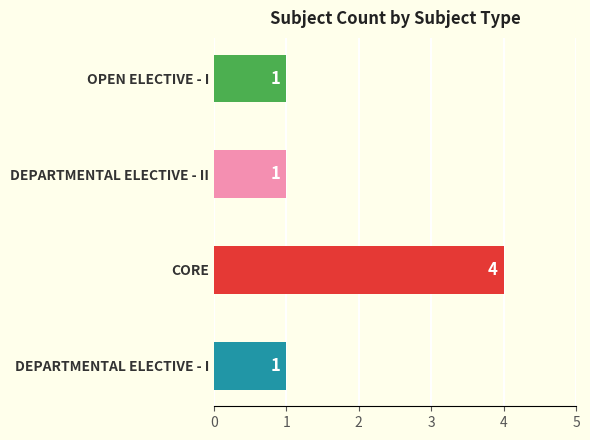

What is the difference between the values at CORE and DEPARTMENTAL ELECTIVE - I?

3